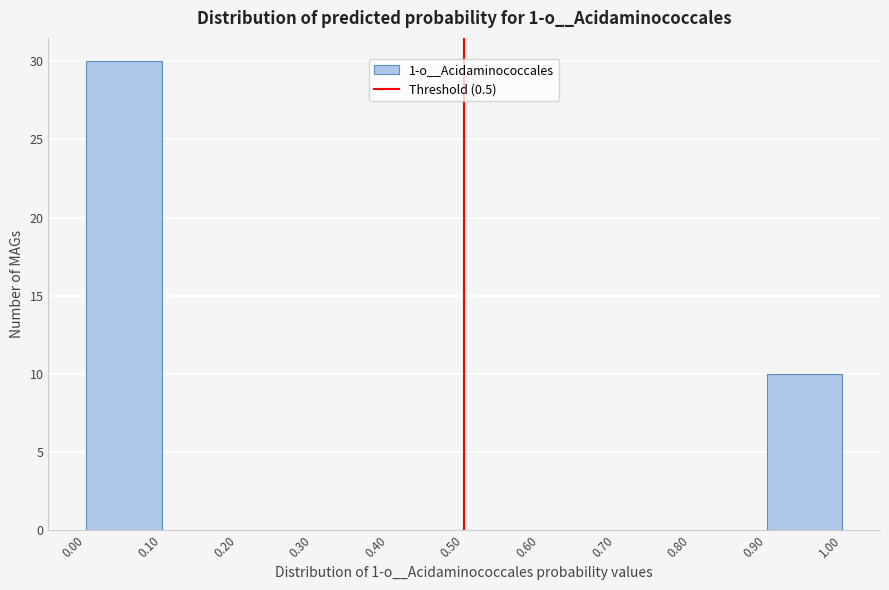

Which range on the x-axis has the tallest bar?

0.00 to 0.10